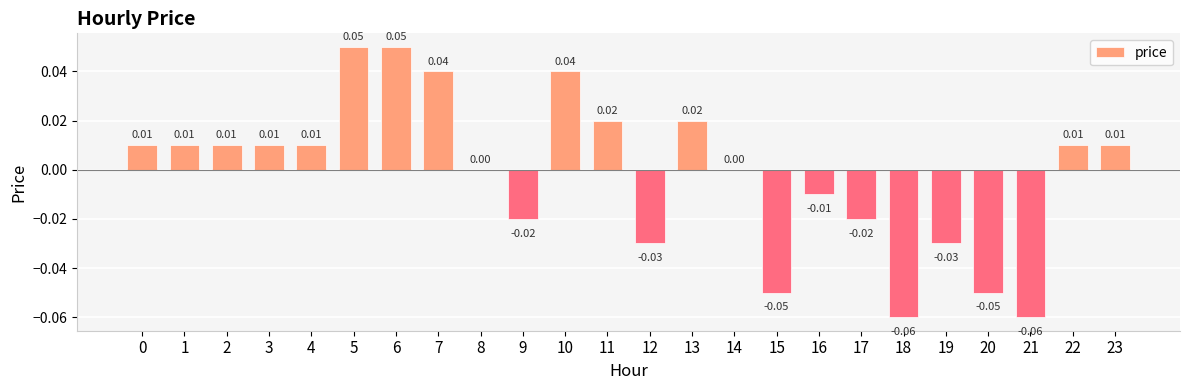

The value at 1 is 0.0. True or false?

True